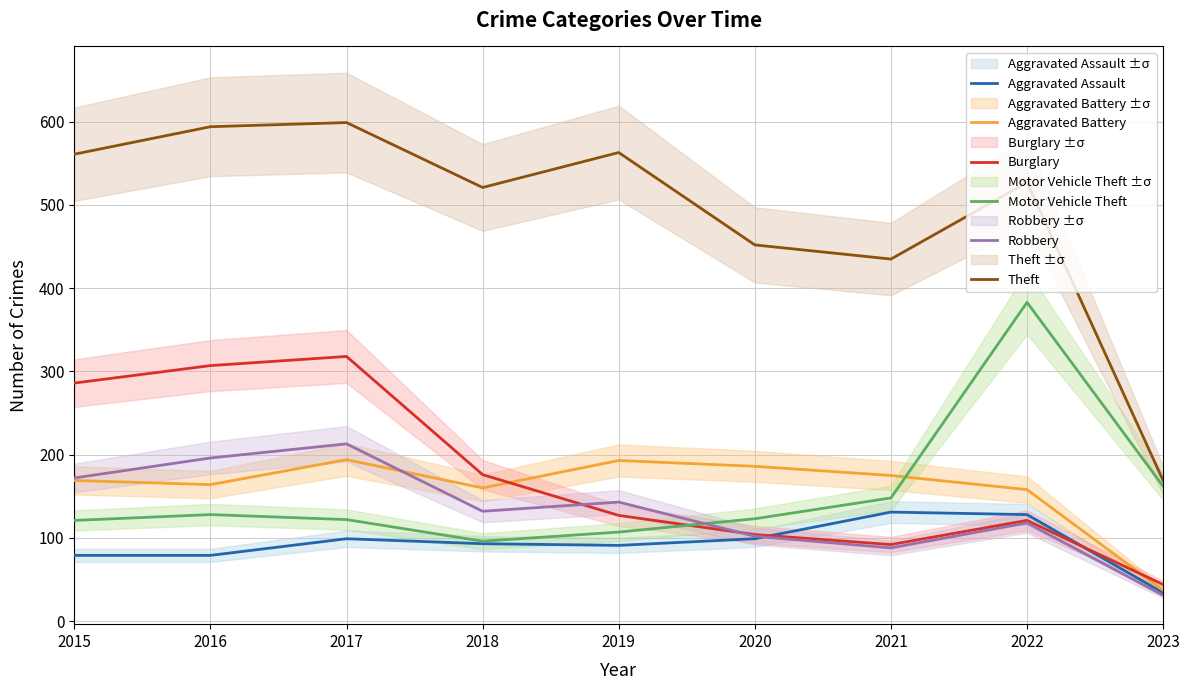

Count the number of categories in the chart.

9